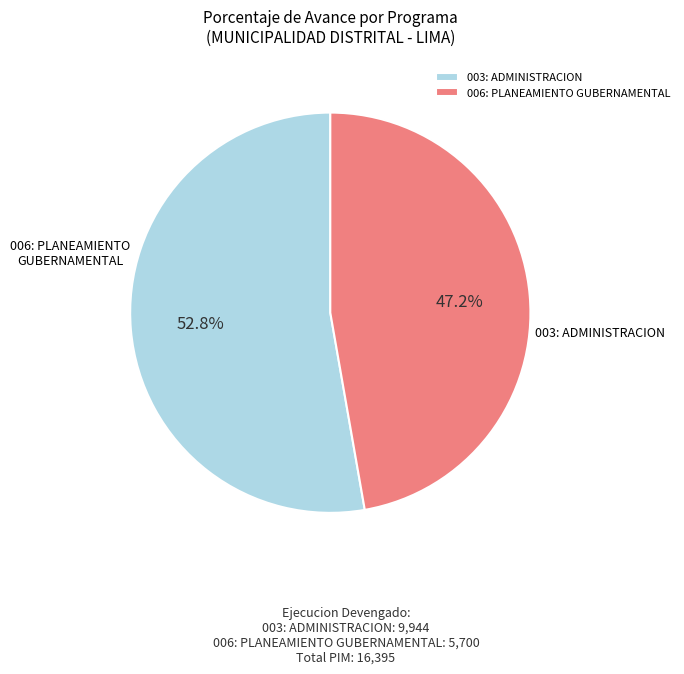

Which slice is the smallest?

006: PLANEAMIENTO GUBERNAMENTAL